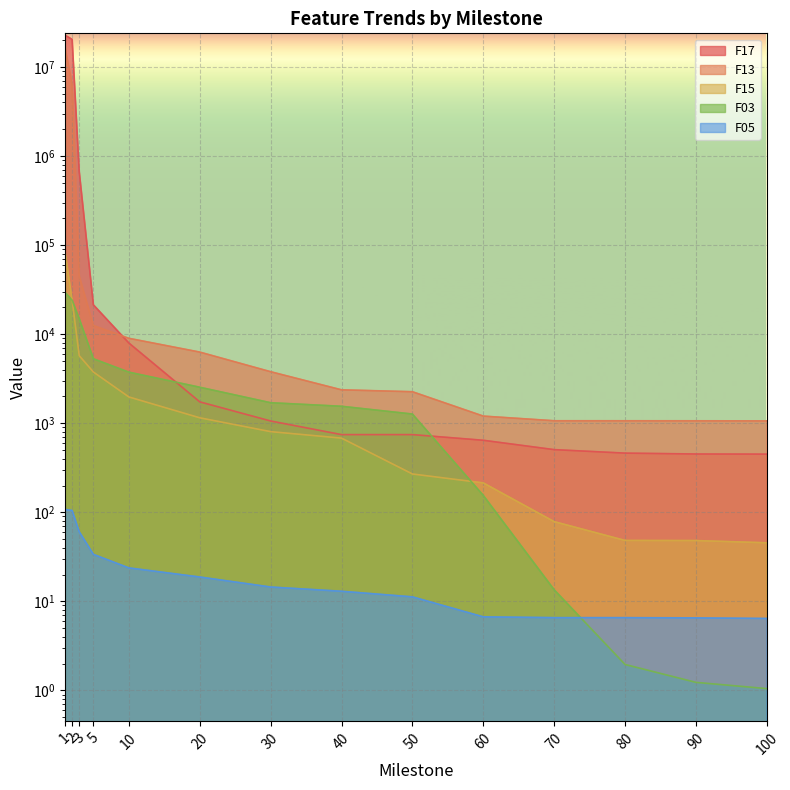

Reading right to left, extract all data points from this chart.

F03: 1.0	1.2	2.0	13.5	154.8	1269.1	1551.0	1700.3	2537.5	3747.8	5295.7	14919.6	24043.3	29487.5
F05: 6.4	6.5	6.6	6.6	6.7	11.2	13.0	14.5	18.8	23.8	33.7	60.6	104.7	107.8
F13: 1063.1	1065.6	1066.6	1066.9	1203.1	2259.6	2372.9	3790.3	6296.5	8988.5	12496.1	44970.3	6345521.2	16605805.6
F15: 45.5	48.2	48.3	78.6	214.0	269.5	681.0	805.2	1151.5	1973.9	3756.6	5738.5	23824.2	84098.0
F17: 450.2	451.6	462.1	505.6	644.0	745.7	745.7	1060.3	1738.7	7961.1	21342.3	670176.1	20426252.8	22736495.4